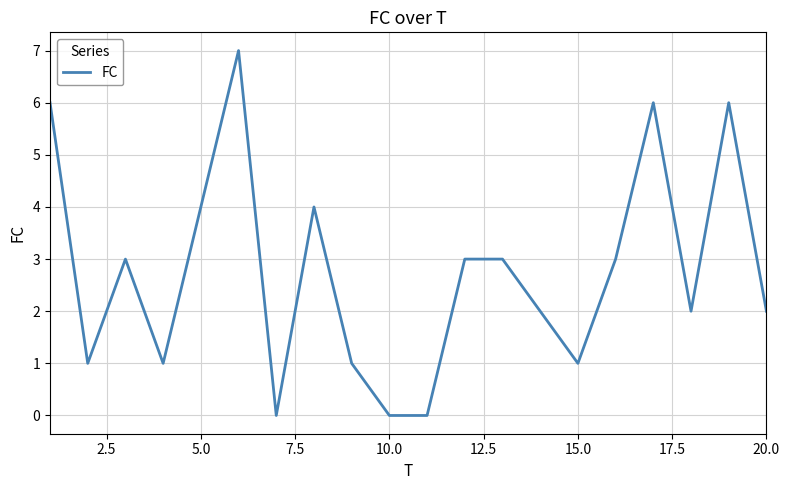

Reading left to right, transcribe all the data shown in this chart.

6	1	3	1	4	7	0	4	1	0	0	3	3	2	1	3	6	2	6	2